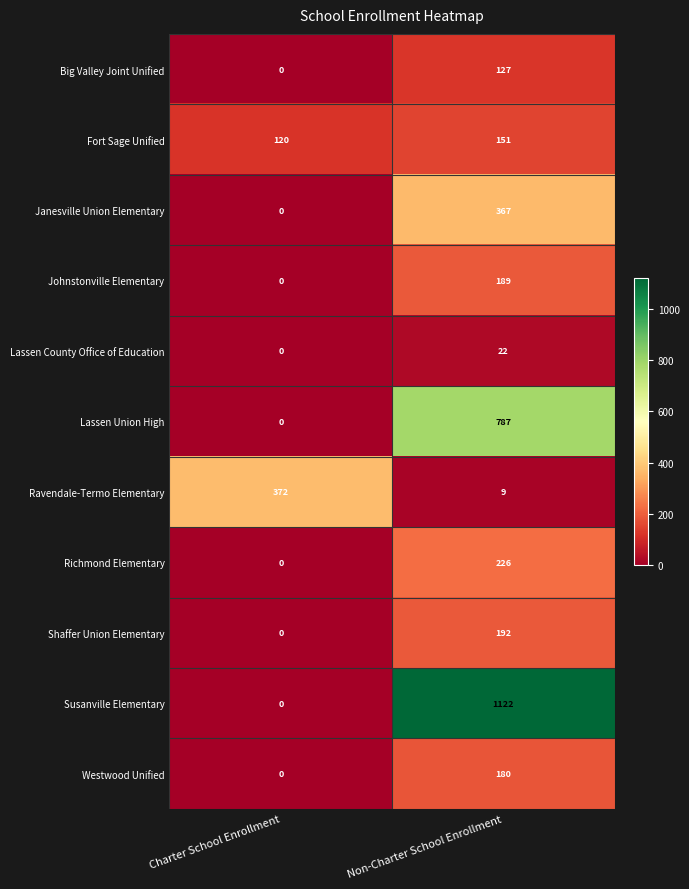

What is the sum of all Lassen County Office of Education values?

22